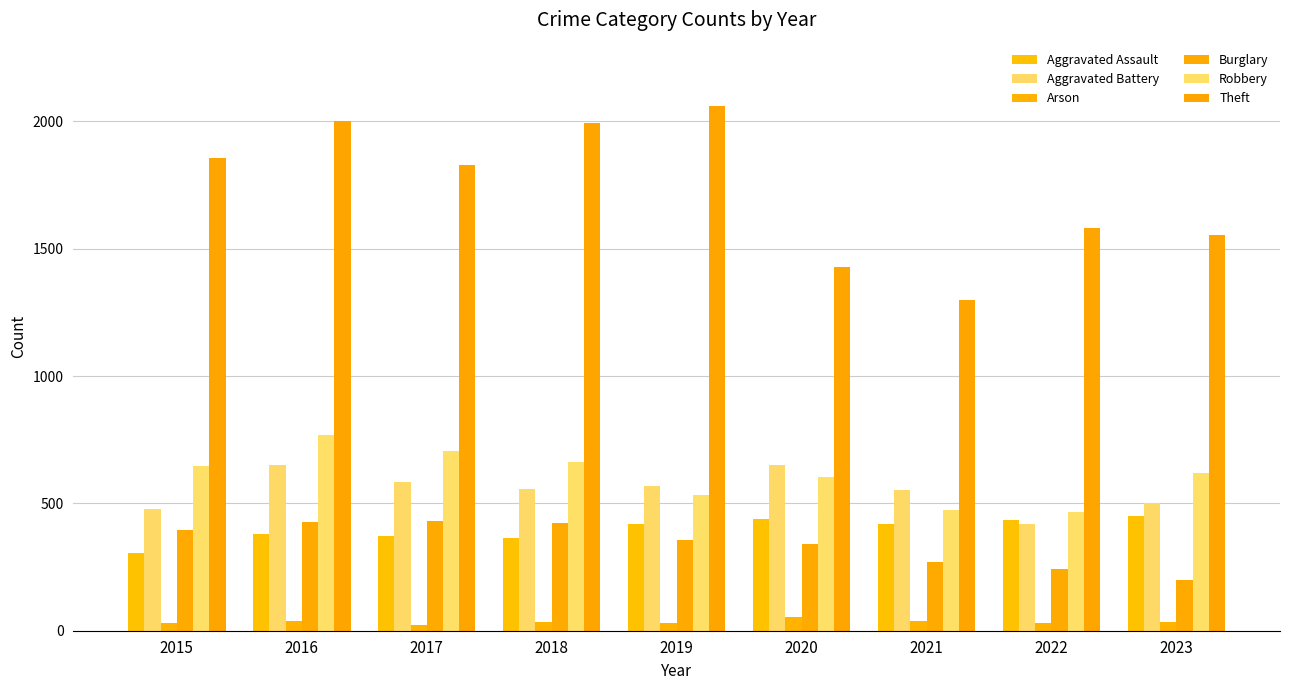

What is the sum of the Arson values at 2018 and 2015?

68